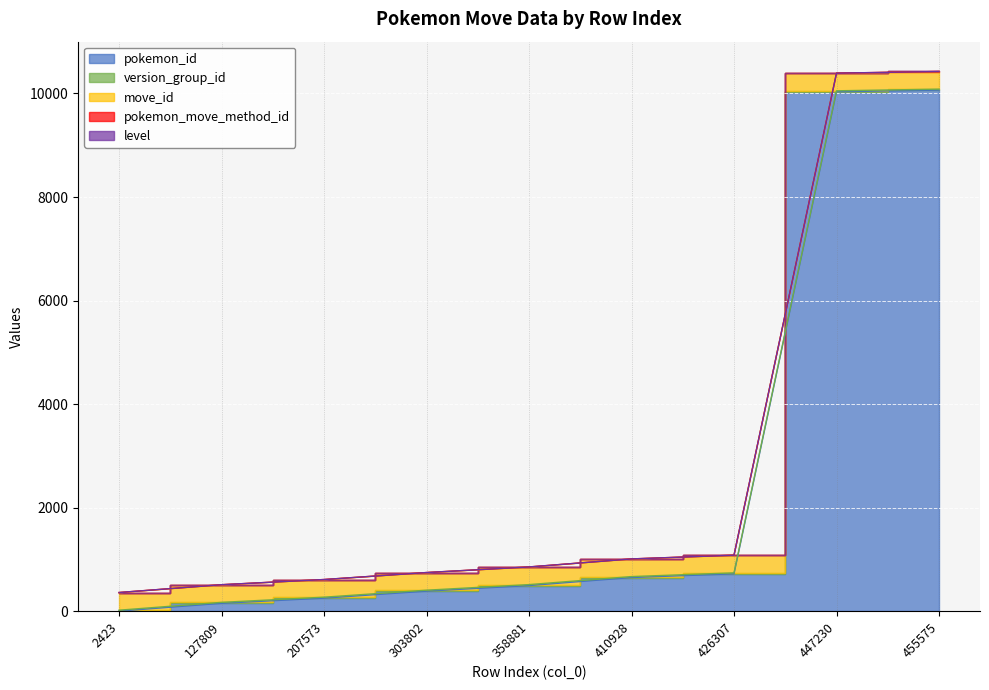

Count the number of data series in this chart.

5